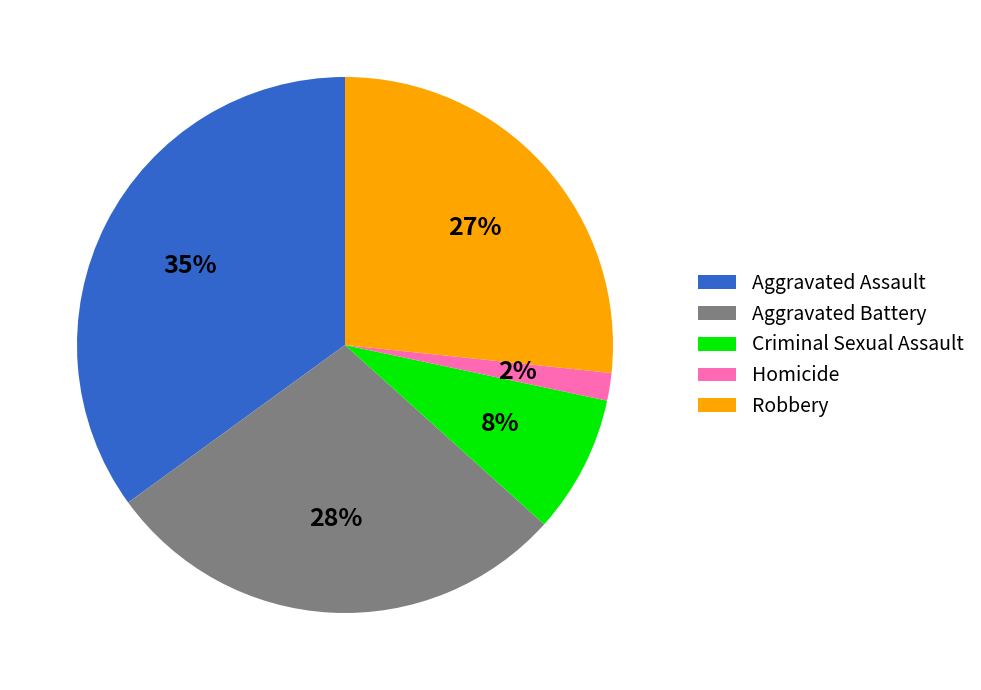

True or false: Aggravated Assault accounts for 21% of the total.

False